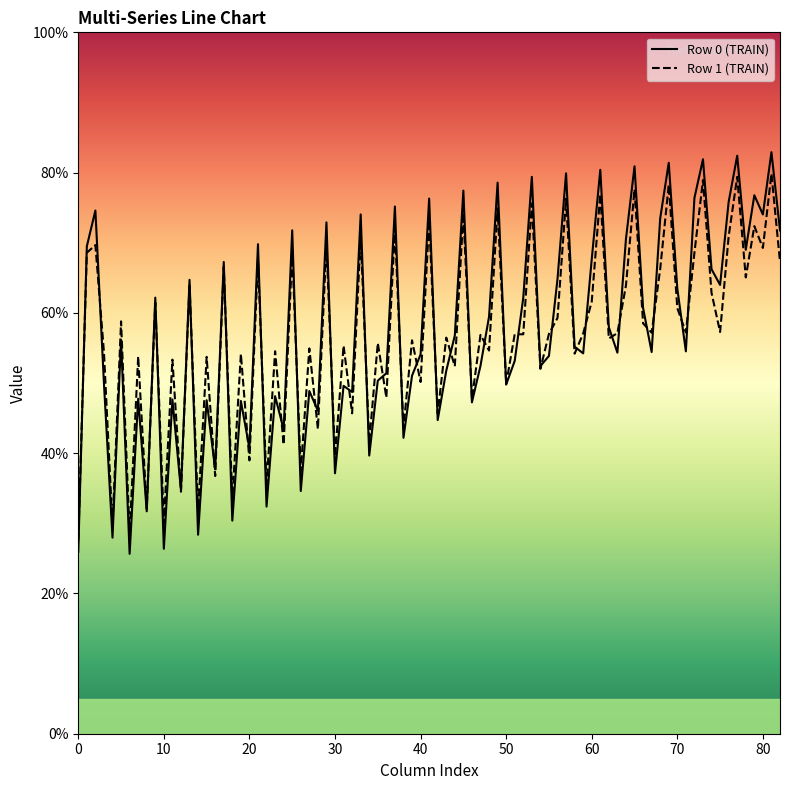

Which series has the largest range (max minus min)?

Row 0 (TRAIN)